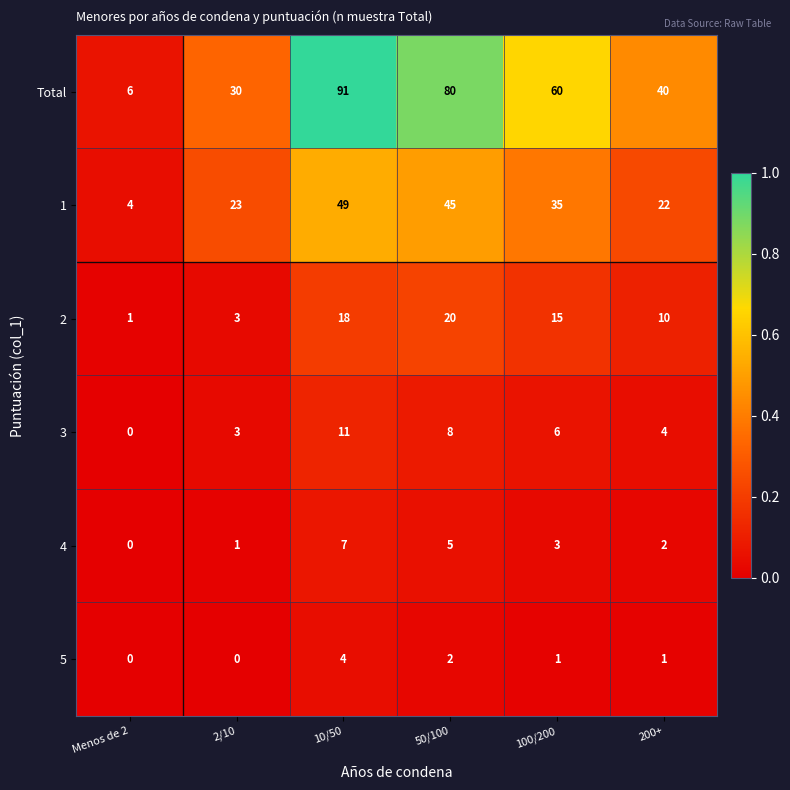

True or false: 3 has a value of 3 at 2/10.

True